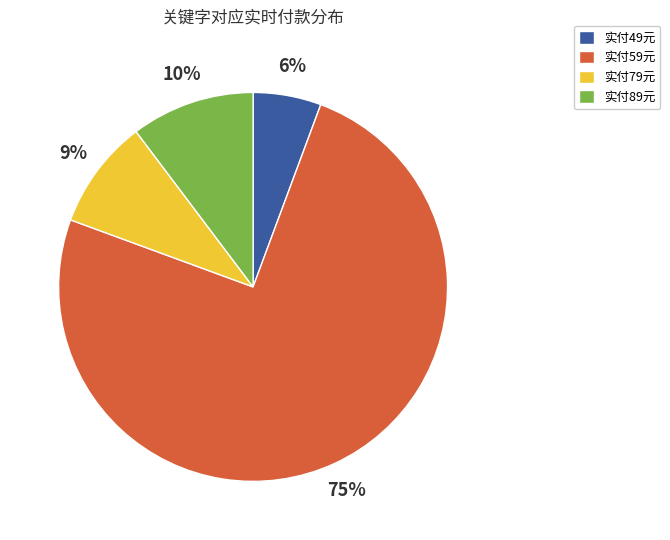

To the nearest percent, what is the difference between the largest and smallest slice percentages?

69%